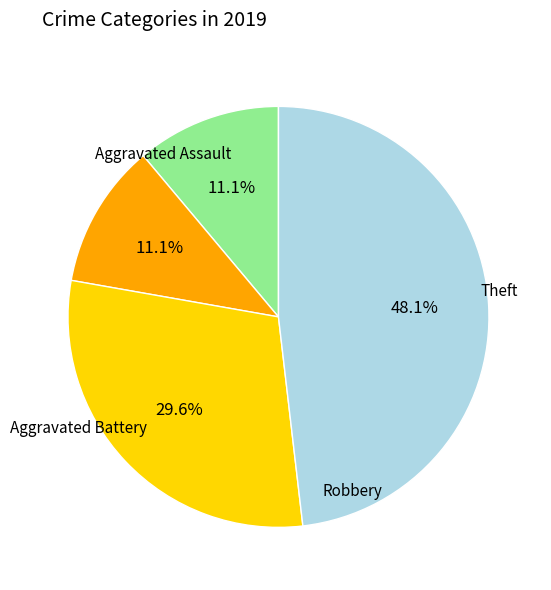

Is there any slice that represents more than half of the pie?

No